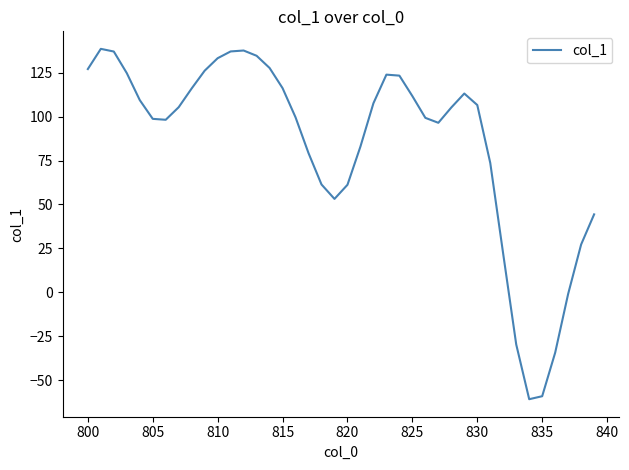

What is the greatest value displayed?

138.6